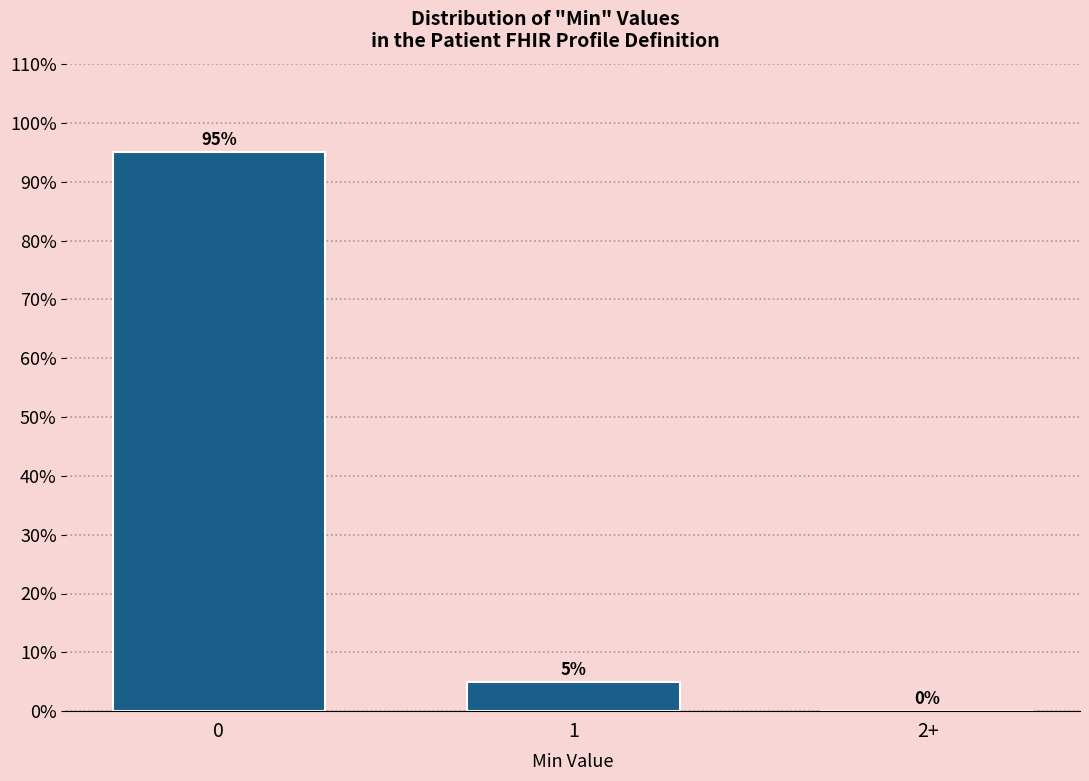

Are the bars horizontal?

No